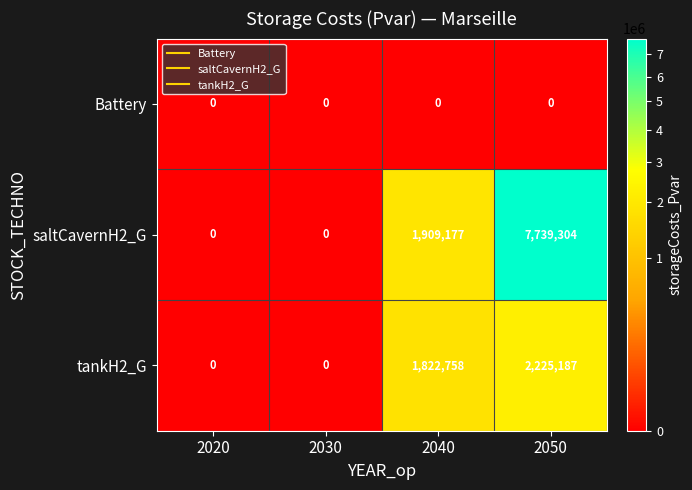

Rank the series at 2040 from highest to lowest value.

saltCavernH2_G, tankH2_G, Battery